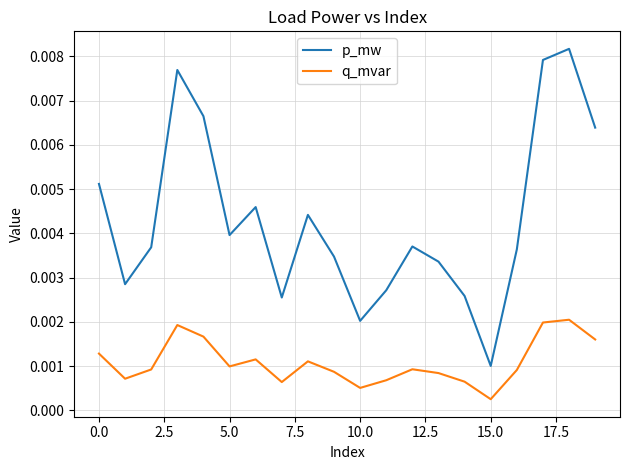

True or false: q_mvar and p_mw intersect in this chart.

False